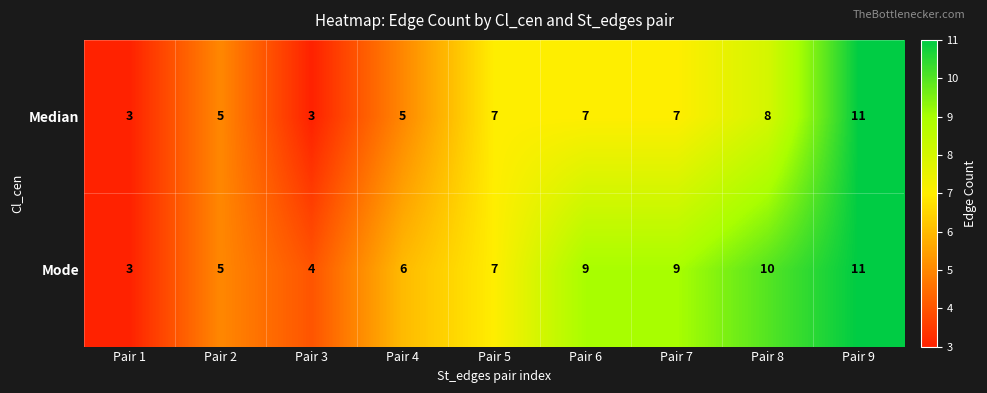

Rank the series at Pair 4 from lowest to highest value.

Median, Mode